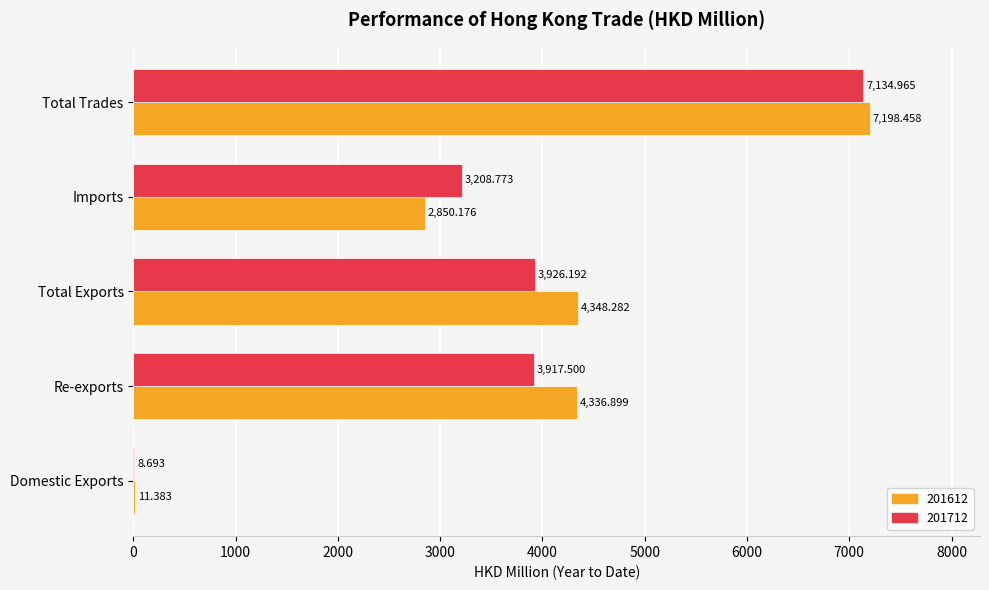

How many values in the 201712 series exceed 3917?

3